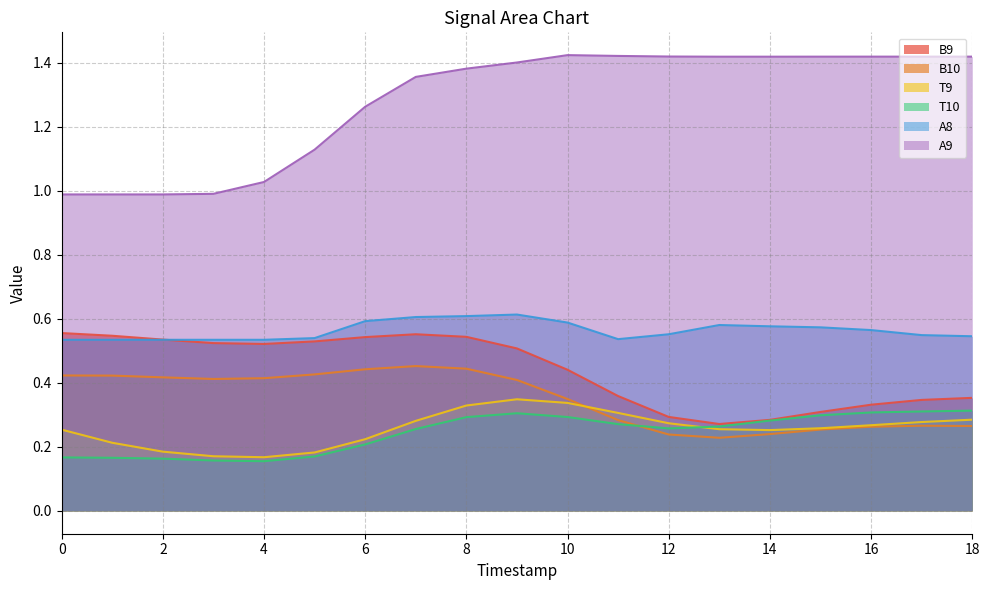

At which category is the sum across all series the highest?

8